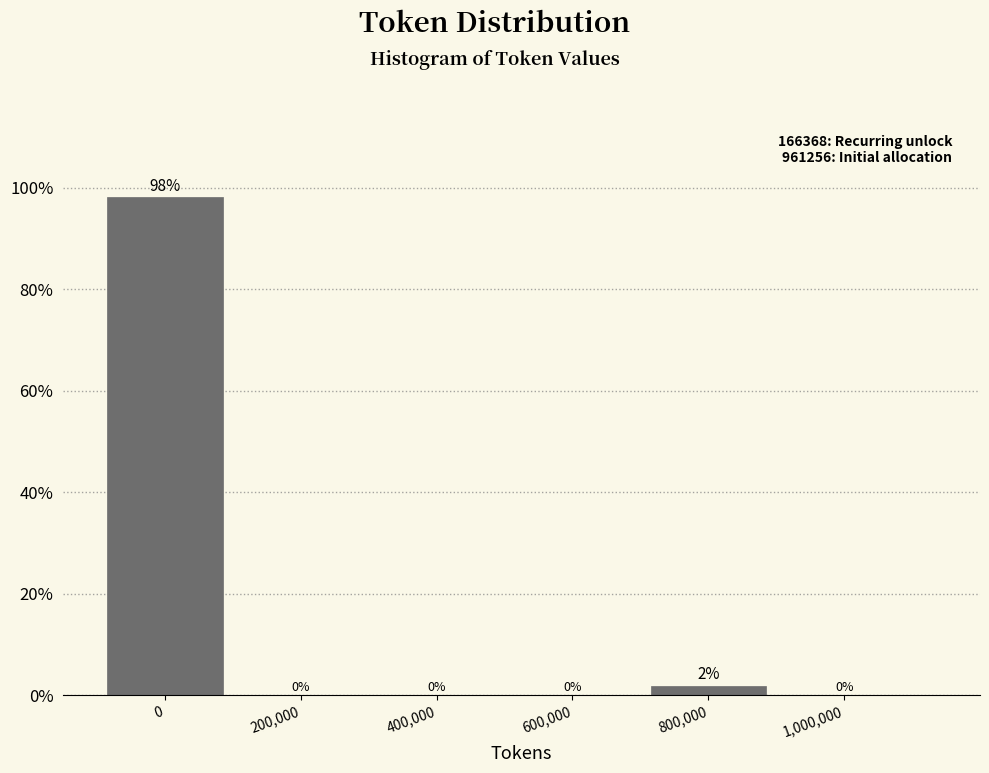

What is the sum of all values?

100.0